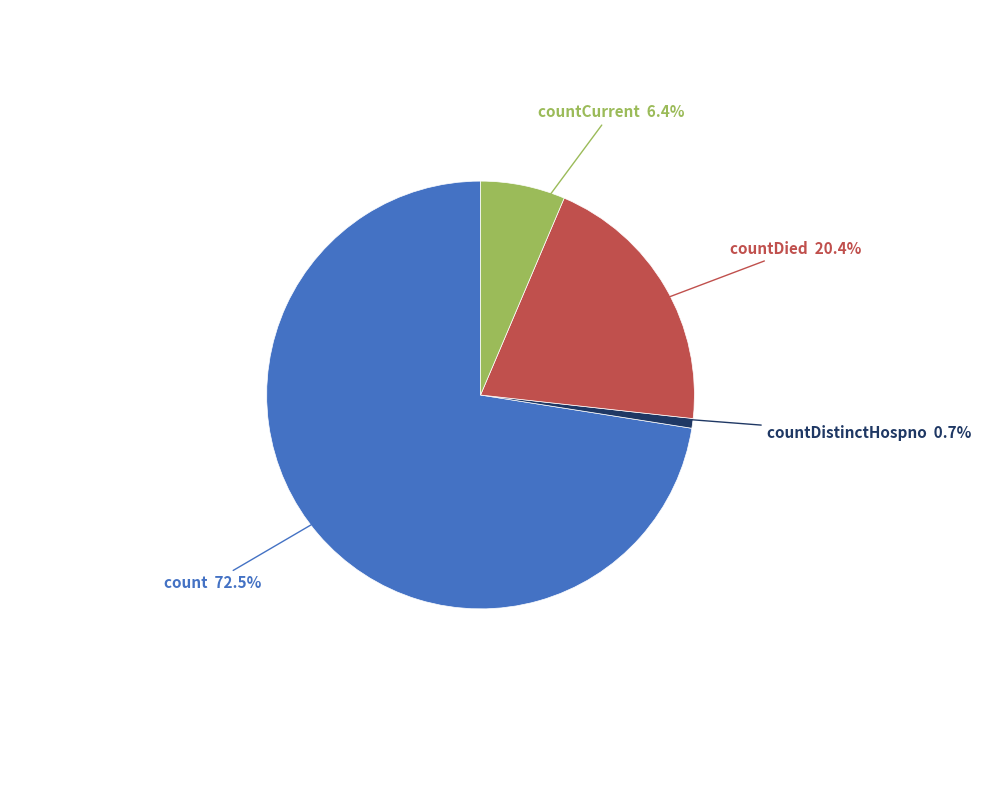

Is there a majority slice in this chart?

Yes